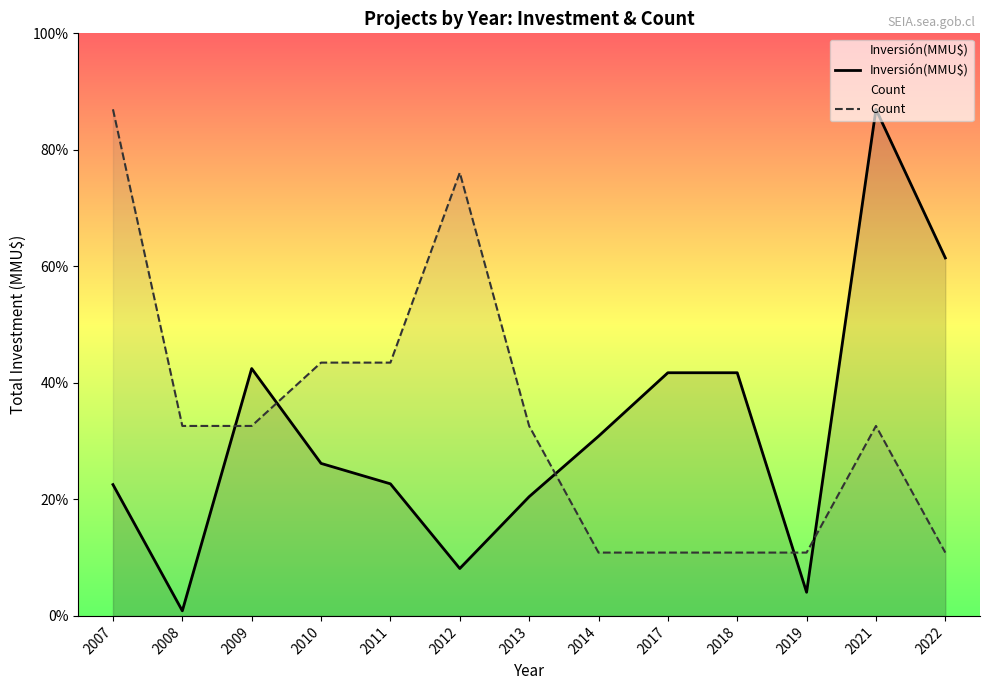

How many data points in Inversión(MMU$) are above 22577?

6